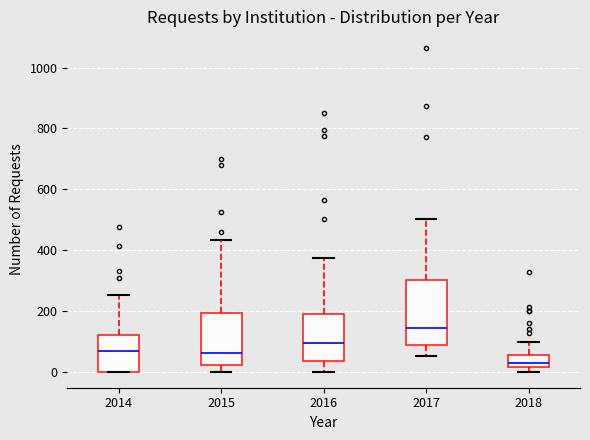

Which box is the tallest, from its lower edge to its upper edge?

2017